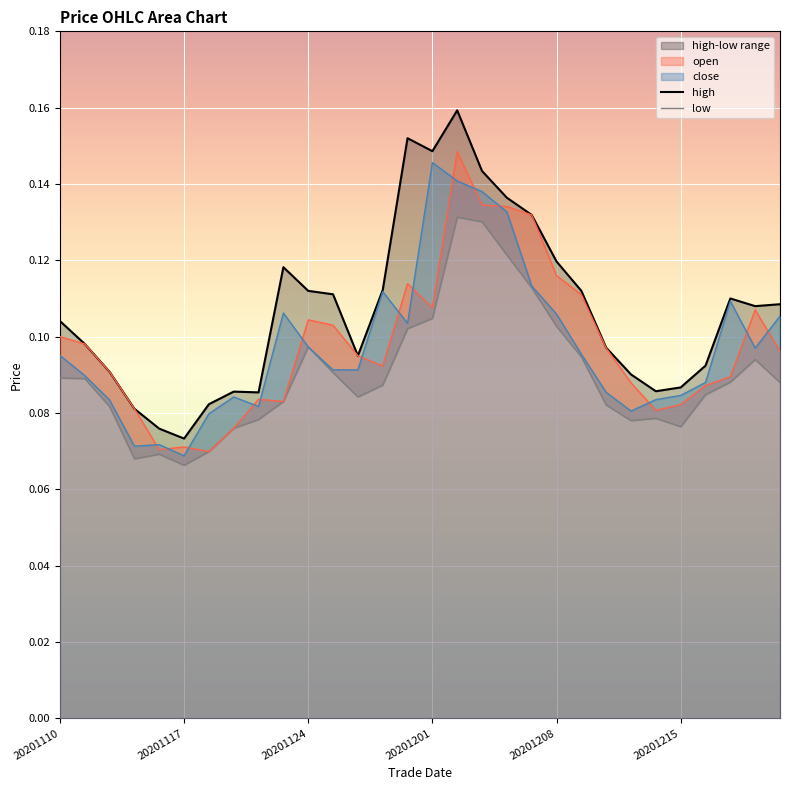

True or false: close has a value of 0.0 at 20201208.

False